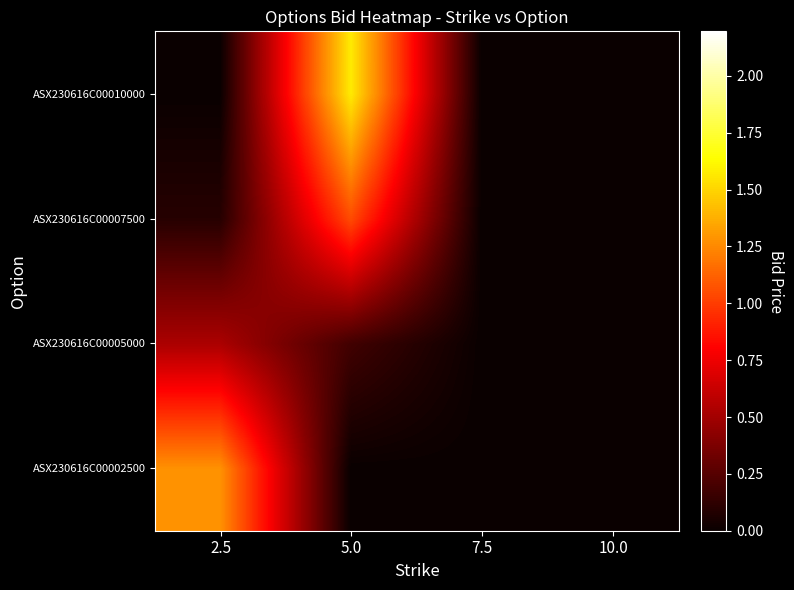

List the series in order of their overall mean, lowest first.

ASX230616C00005000, ASX230616C00007500, ASX230616C00002500, ASX230616C00010000